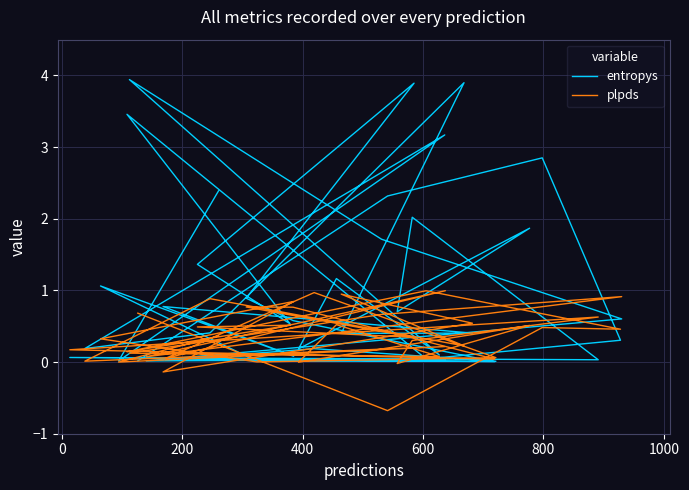

The value of plpds at 34 is 0.0. True or false?

False